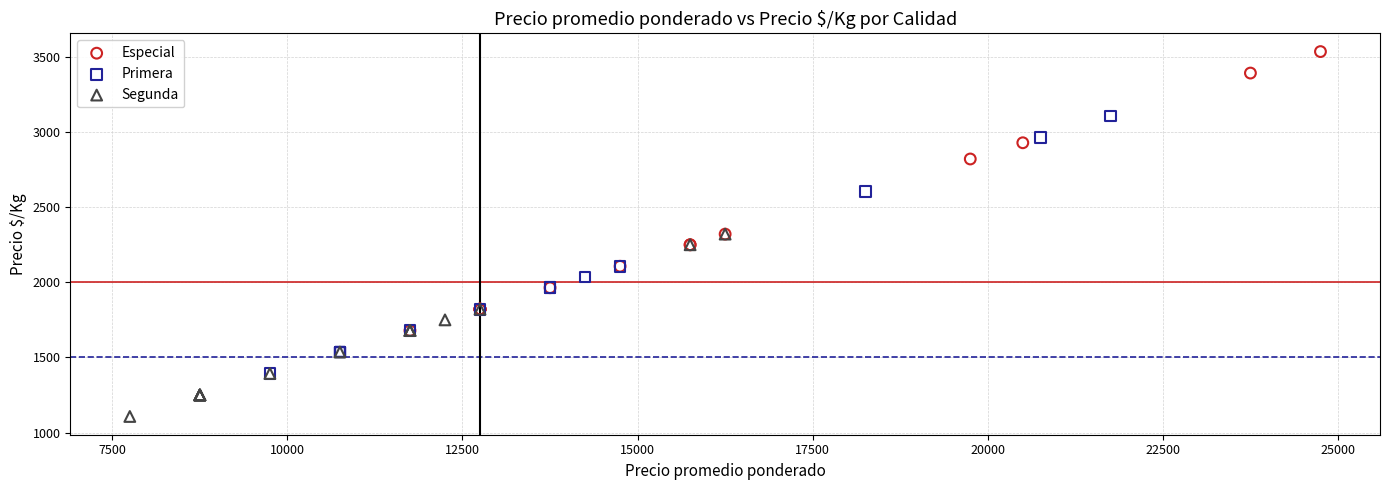

What are all the series names shown in the legend?

Especial, Primera, Segunda